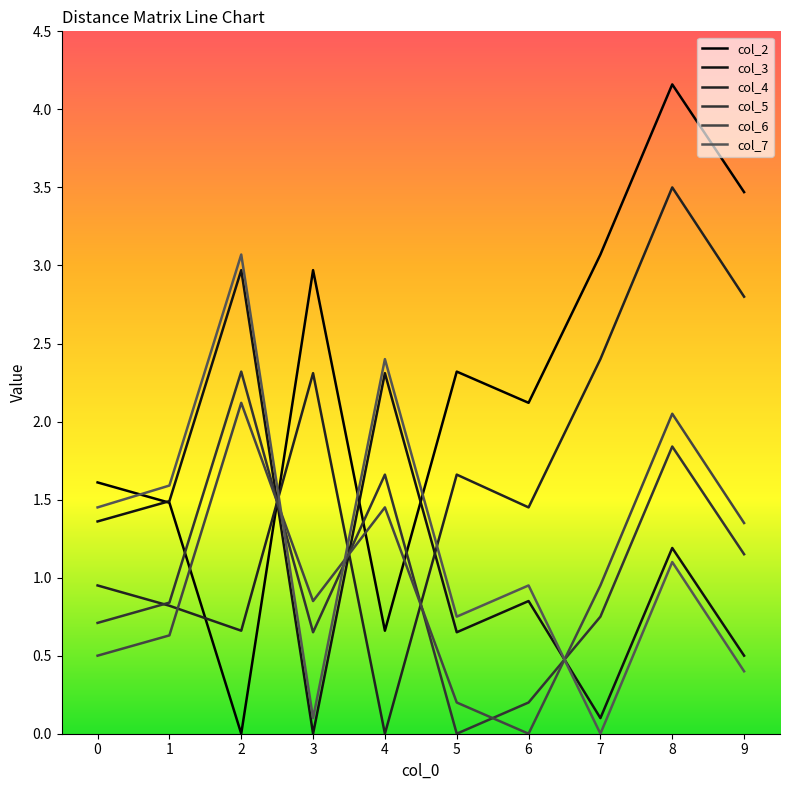

Reading right to left, transcribe all the data shown in this chart.

col_2: 9=3.5	8=4.2	7=3.1	6=2.1	5=2.3	4=0.7	3=3.0	2=0.0	1=1.5	0=1.6
col_3: 9=0.5	8=1.2	7=0.1	6=0.8	5=0.7	4=2.3	3=0.0	2=3.0	1=1.5	0=1.4
col_4: 9=2.8	8=3.5	7=2.4	6=1.4	5=1.7	4=0.0	3=2.3	2=0.7	1=0.8	0=0.9
col_5: 9=1.1	8=1.8	7=0.8	6=0.2	5=0.0	4=1.7	3=0.7	2=2.3	1=0.8	0=0.7
col_6: 9=1.4	8=2.0	7=0.9	6=0.0	5=0.2	4=1.4	3=0.8	2=2.1	1=0.6	0=0.5
col_7: 9=0.4	8=1.1	7=0.0	6=0.9	5=0.8	4=2.4	3=0.1	2=3.1	1=1.6	0=1.4